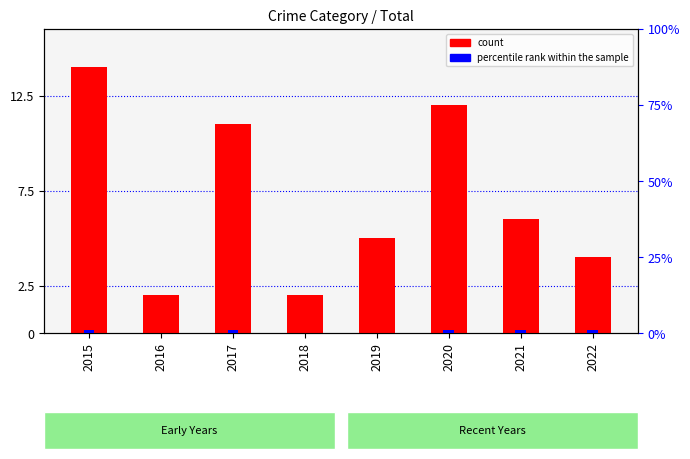

Reading right to left, list all the values displayed in this chart.

count: 2022=4	2021=6	2020=12	2019=5	2018=2	2017=11	2016=2	2015=14
percentile rank within the sample: 2022=1	2021=1	2020=1	2019=0	2018=0	2017=1	2016=0	2015=1